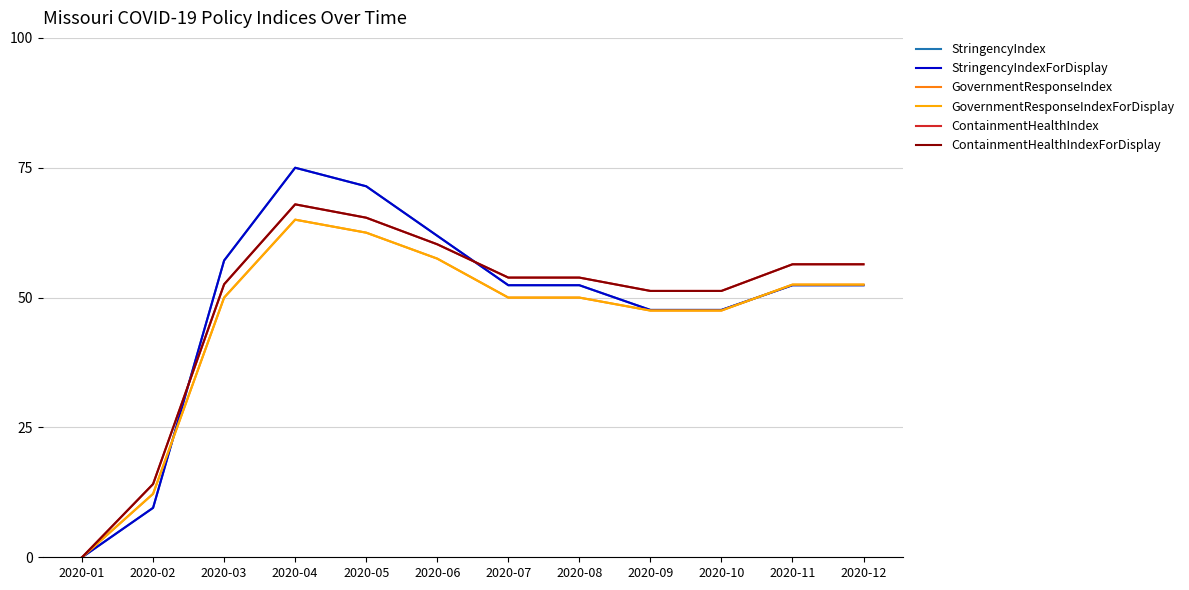

True or false: GovernmentResponseIndexForDisplay and ContainmentHealthIndexForDisplay intersect in this chart.

False